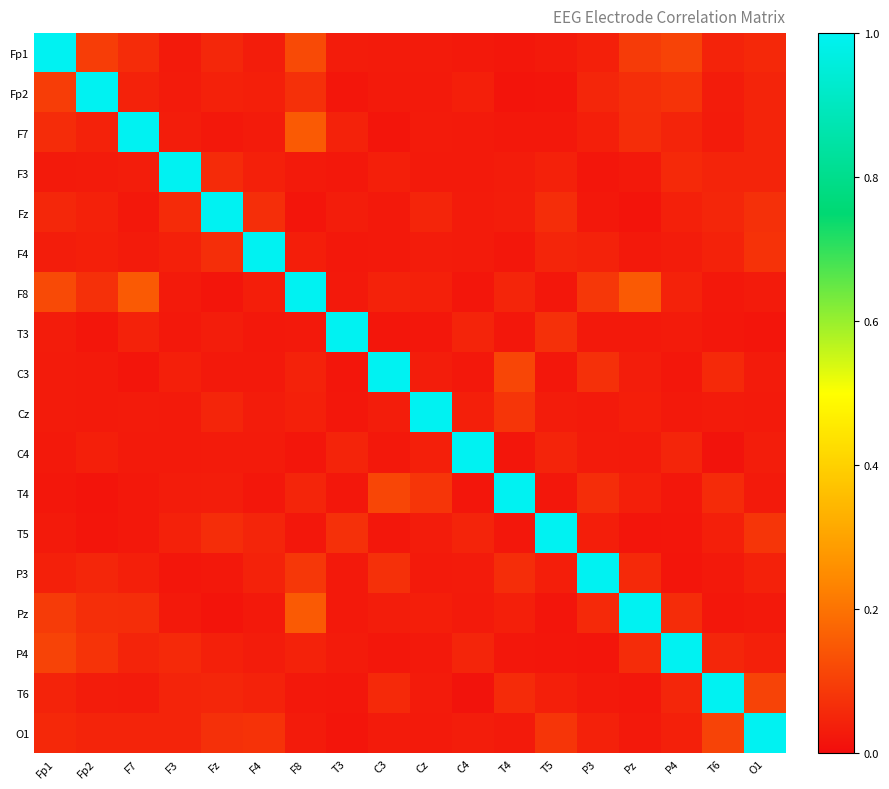

Which series has the largest total across all categories?

F8